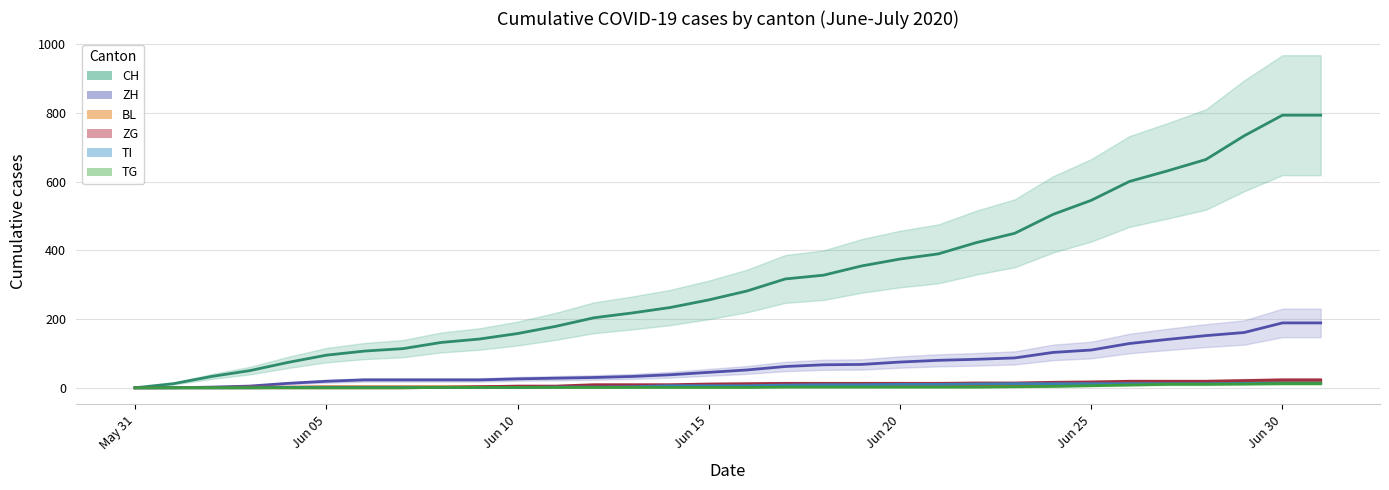

How many data points in BL are less than 5?

16